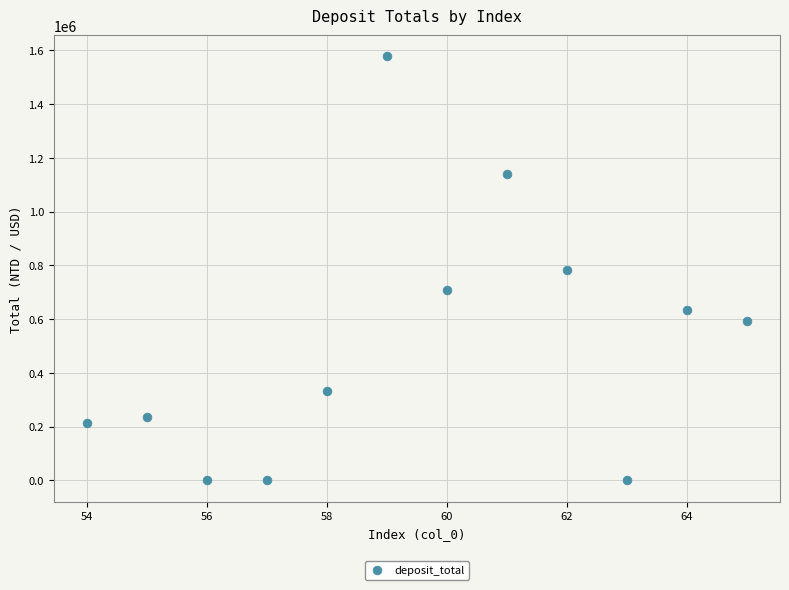

What is the average X value?

59.5